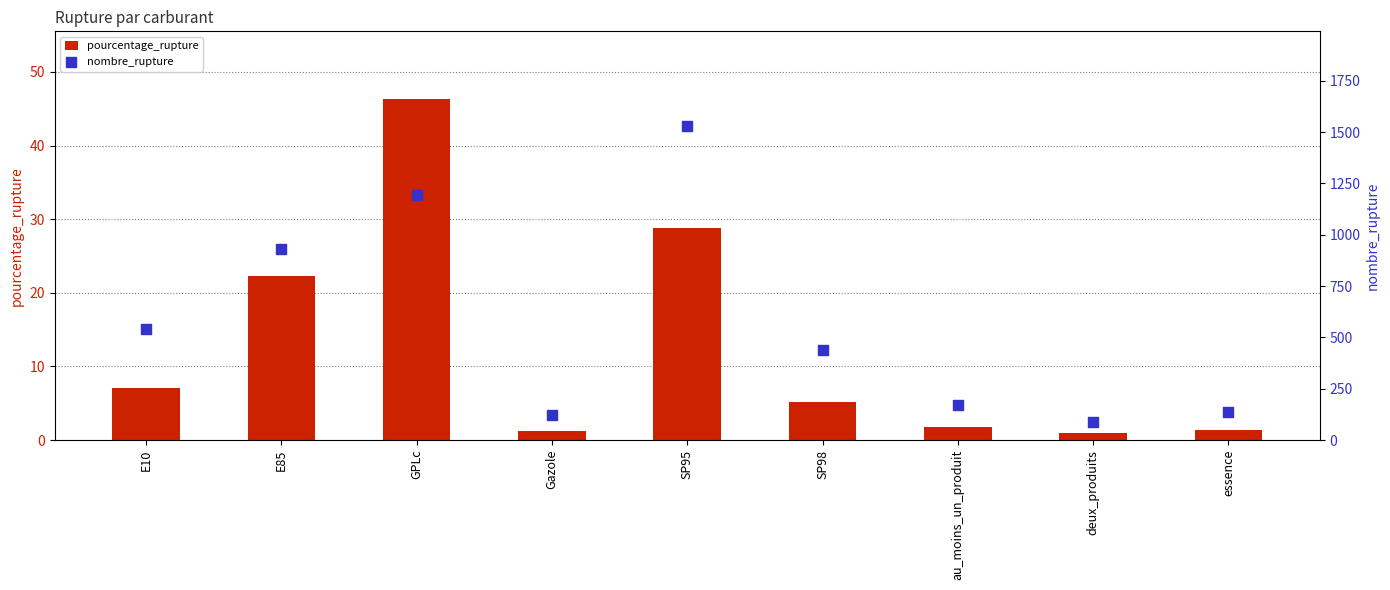

Which series has the largest total across all categories?

nombre_rupture